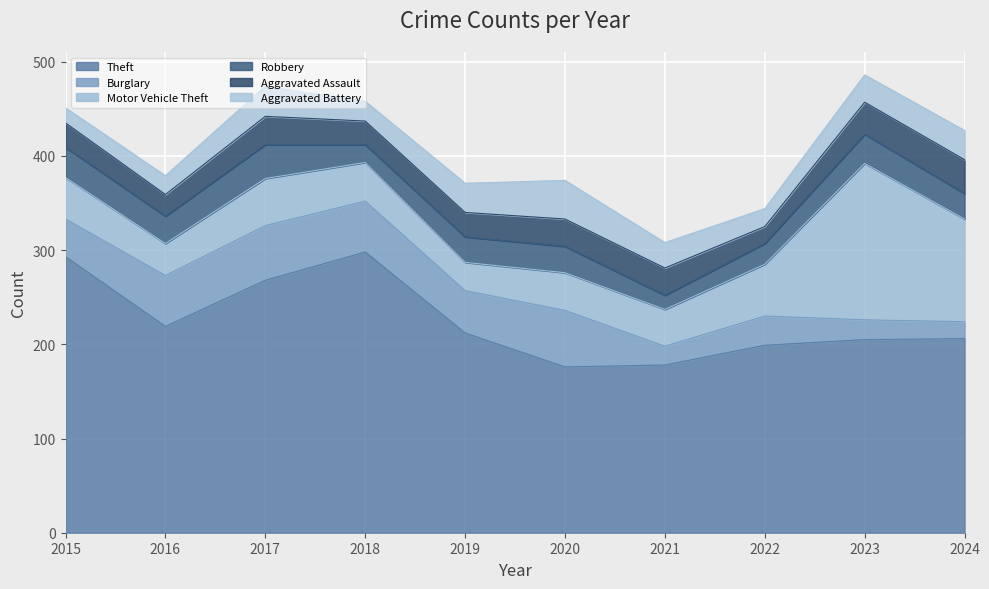

What is the difference between the maximum and minimum values in the Aggravated Assault series?

18